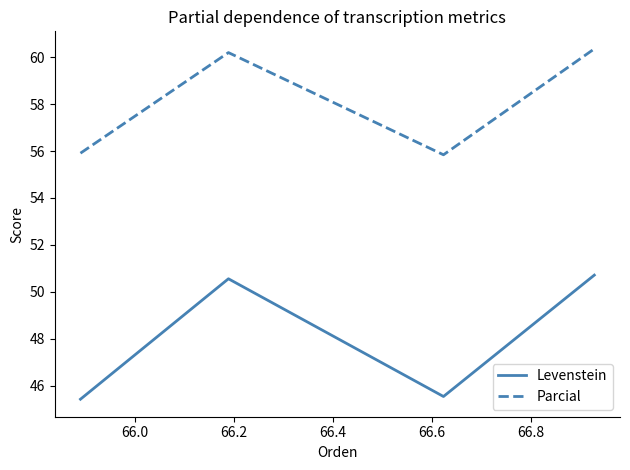

True or false: Parcial and Levenstein intersect in this chart.

False